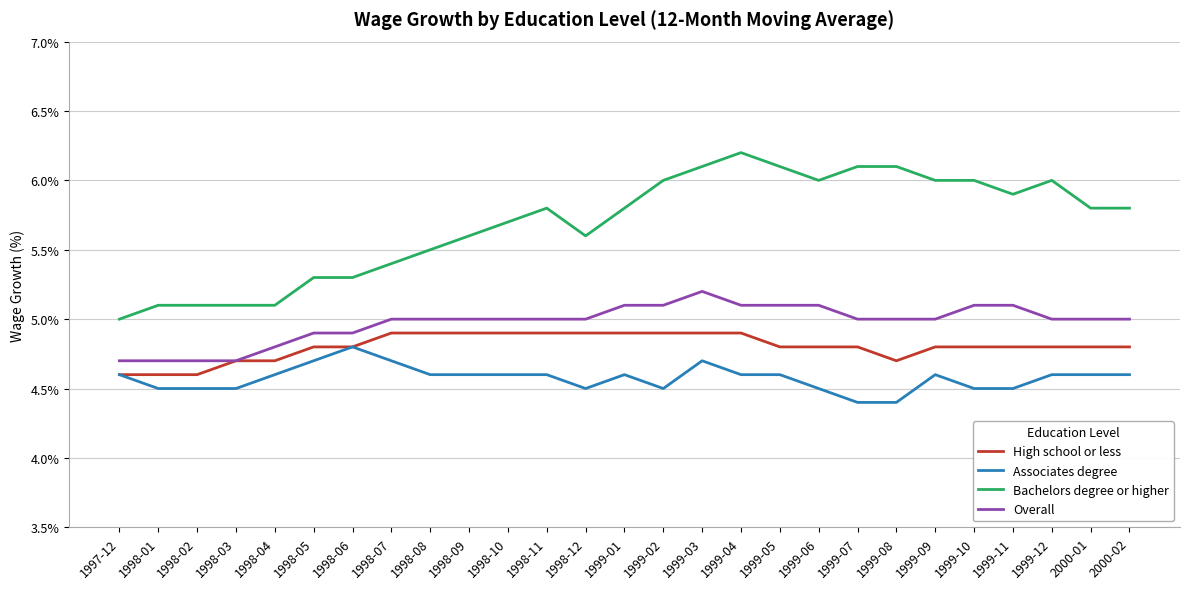

Reading right to left, extract all data points from this chart.

High school or less: 4.8	4.8	4.8	4.8	4.8	4.8	4.7	4.8	4.8	4.8	4.9	4.9	4.9	4.9	4.9	4.9	4.9	4.9	4.9	4.9	4.8	4.8	4.7	4.7	4.6	4.6	4.6
Associates degree: 4.6	4.6	4.6	4.5	4.5	4.6	4.4	4.4	4.5	4.6	4.6	4.7	4.5	4.6	4.5	4.6	4.6	4.6	4.6	4.7	4.8	4.7	4.6	4.5	4.5	4.5	4.6
Bachelors degree or higher: 5.8	5.8	6.0	5.9	6.0	6.0	6.1	6.1	6.0	6.1	6.2	6.1	6.0	5.8	5.6	5.8	5.7	5.6	5.5	5.4	5.3	5.3	5.1	5.1	5.1	5.1	5.0
Overall: 5.0	5.0	5.0	5.1	5.1	5.0	5.0	5.0	5.1	5.1	5.1	5.2	5.1	5.1	5.0	5.0	5.0	5.0	5.0	5.0	4.9	4.9	4.8	4.7	4.7	4.7	4.7